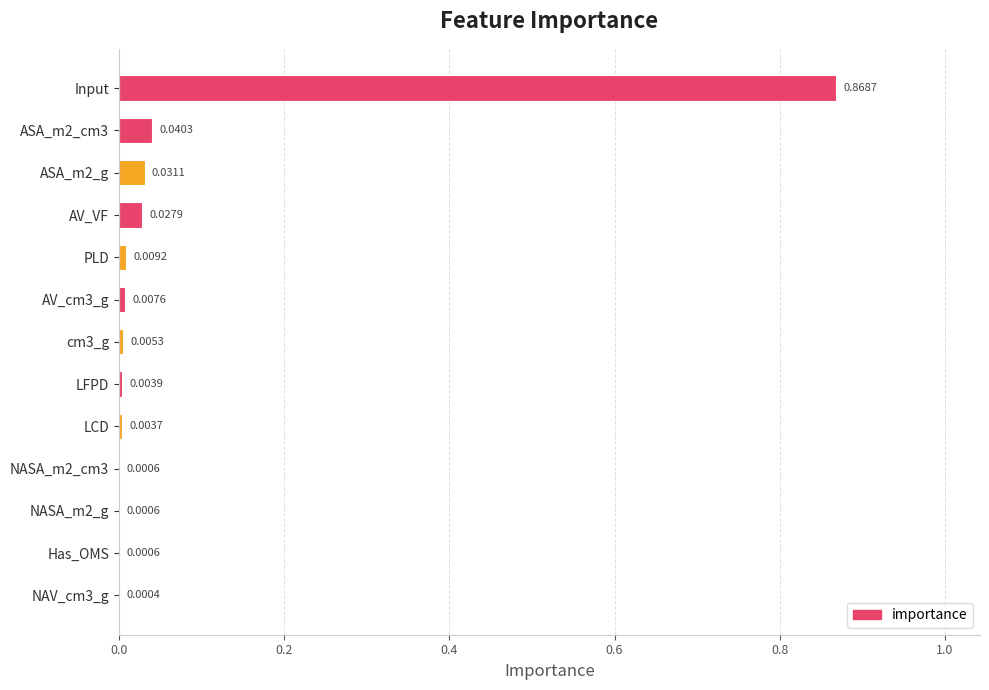

Between LCD and AV_VF, which is larger?

AV_VF